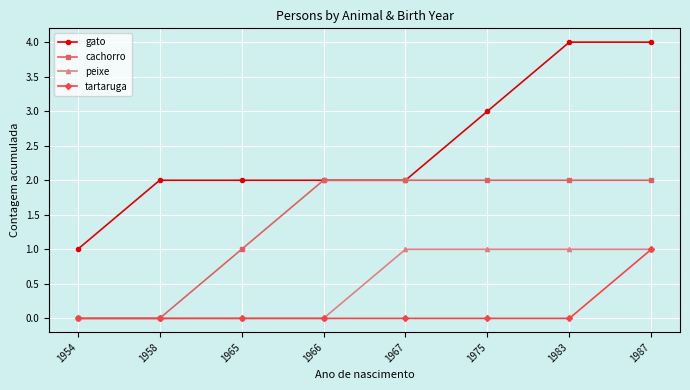

Reading left to right, transcribe all the data shown in this chart.

gato: 1954=1	1958=2	1965=2	1966=2	1967=2	1975=3	1983=4	1987=4
cachorro: 1954=0	1958=0	1965=1	1966=2	1967=2	1975=2	1983=2	1987=2
peixe: 1954=0	1958=0	1965=0	1966=0	1967=1	1975=1	1983=1	1987=1
tartaruga: 1954=0	1958=0	1965=0	1966=0	1967=0	1975=0	1983=0	1987=1